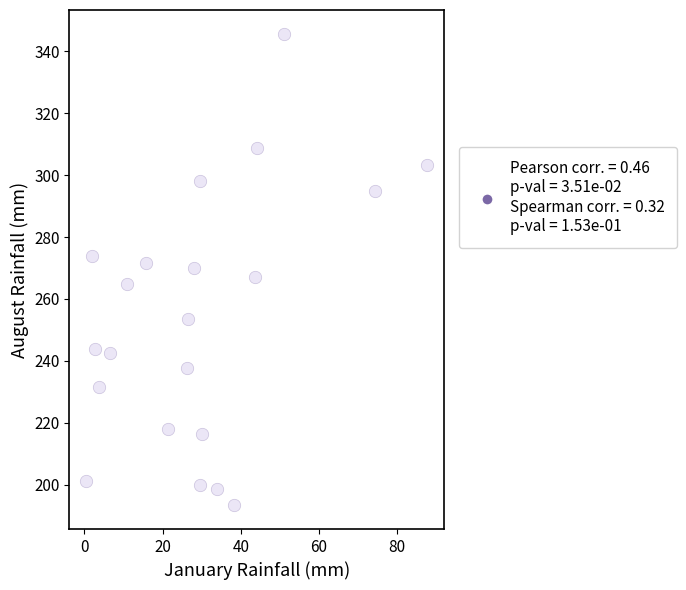

What is the range of X values (max minus min)?

87.2